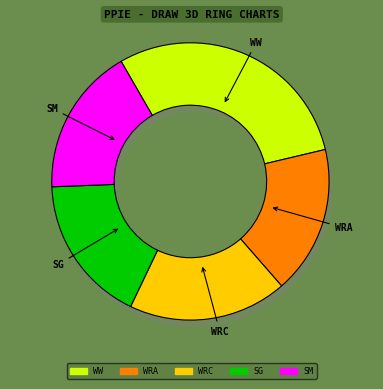

Rank the categories by value from lowest to highest.

WRA, SG, SM, WRC, WW